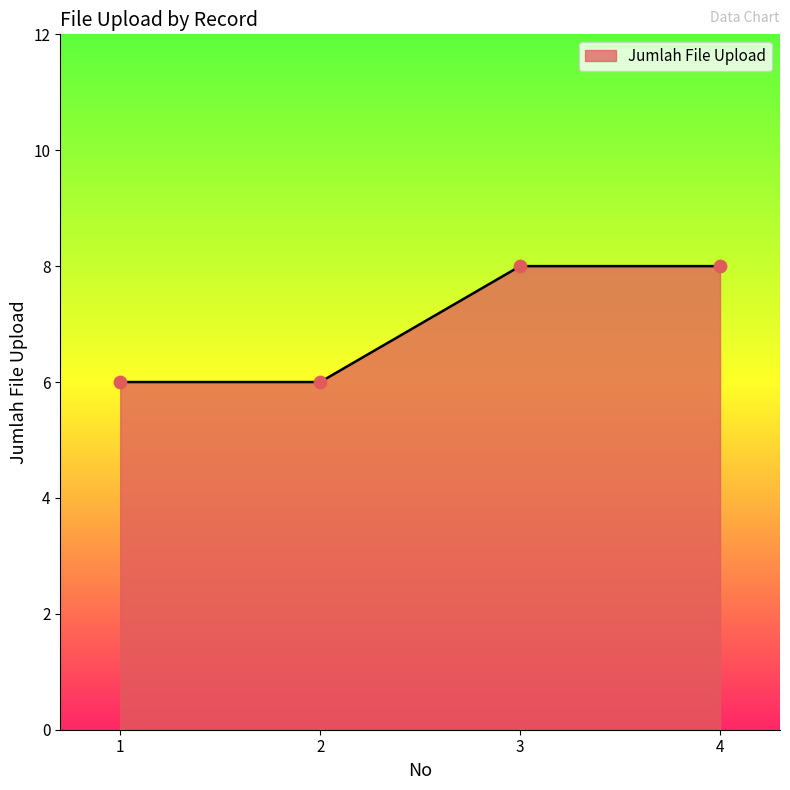

Between 4 and 1, which is larger?

4